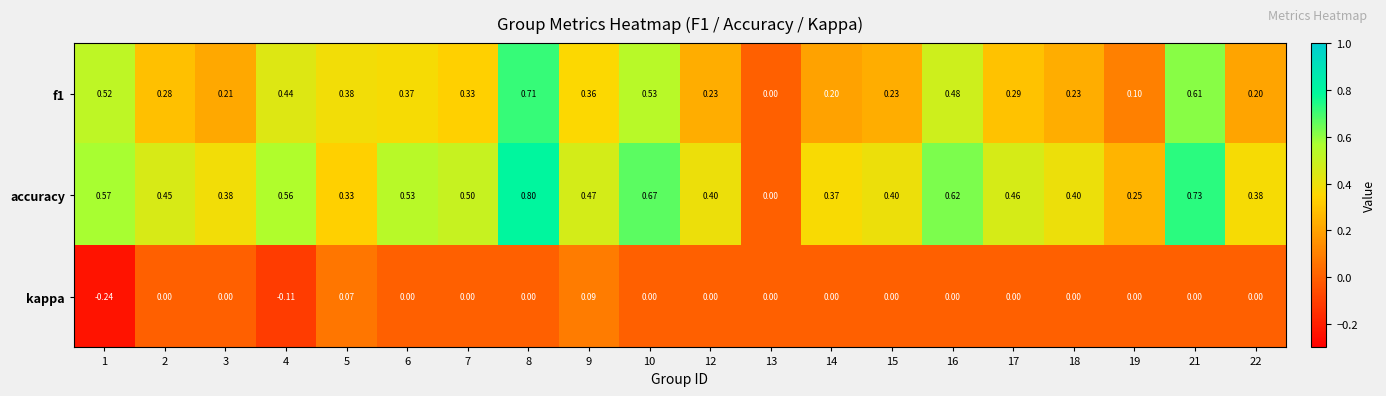

Is the value of f1 at 18 greater than the value of accuracy at 12?

No